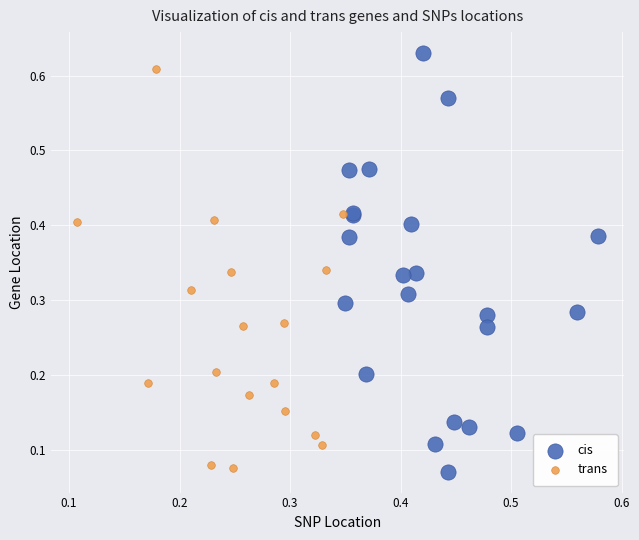

What are all the series names shown in the legend?

cis, trans